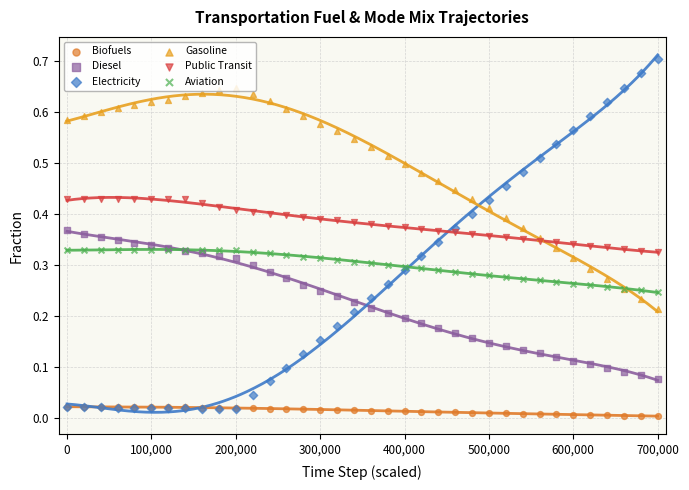

Which series has the widest spread of Y values?

Electricity